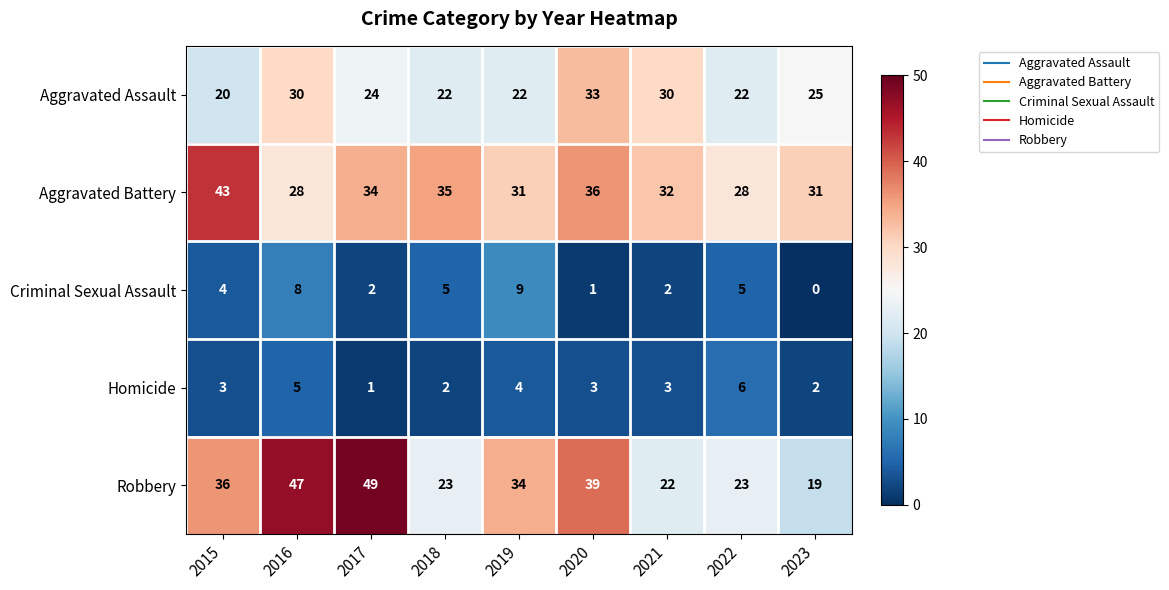

At which category does the chart reach its peak across all series?

2017